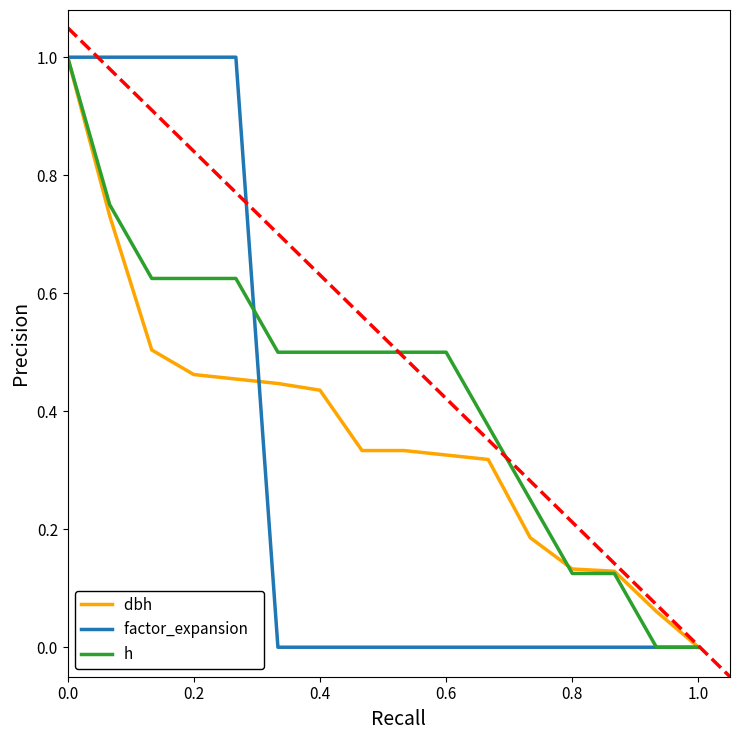

What is the maximum value shown in the chart?

1.0